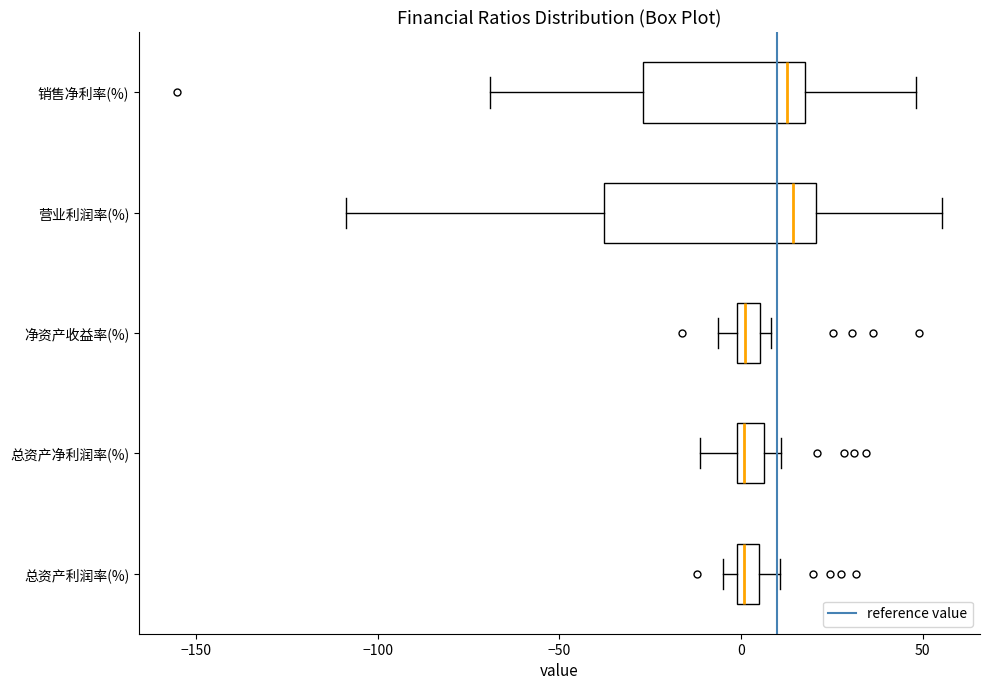

Where is the right edge of the box for 净资产收益率(%) on the x-axis? The values are not printed on the chart, so give them approximately, as read against the axis.

5